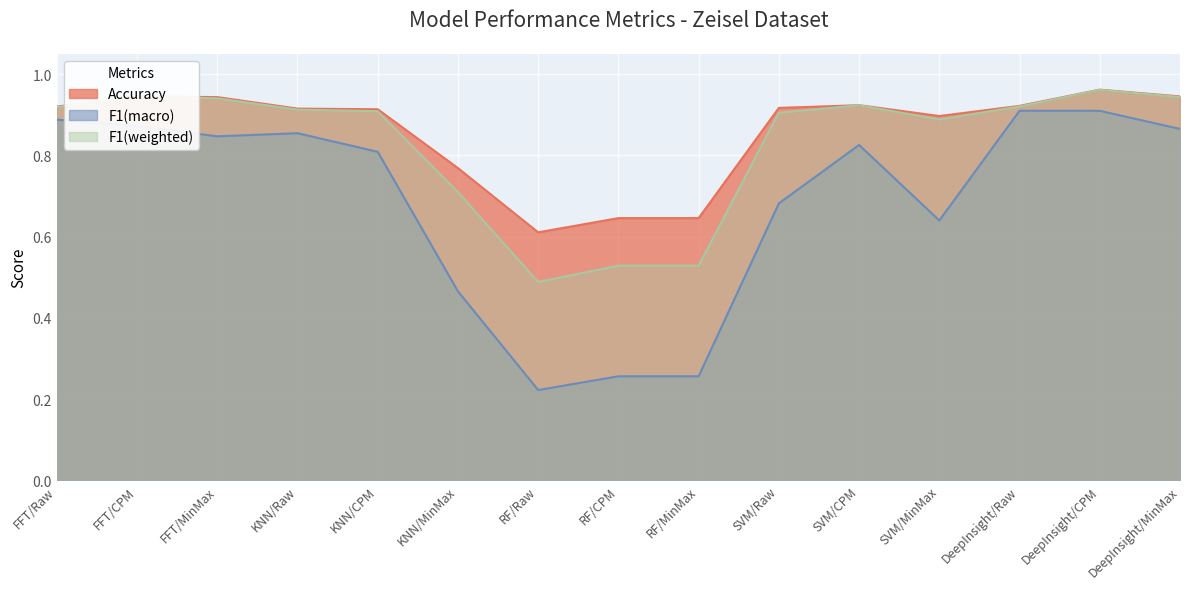

What is the label of the 13th point from the right?

FFT/MinMax